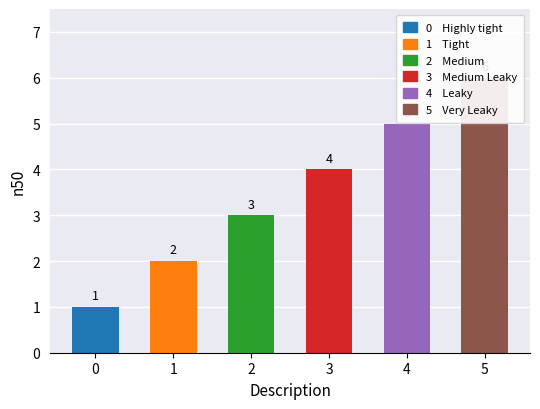

At which category does the chart reach its peak across all series?

Very Leaky